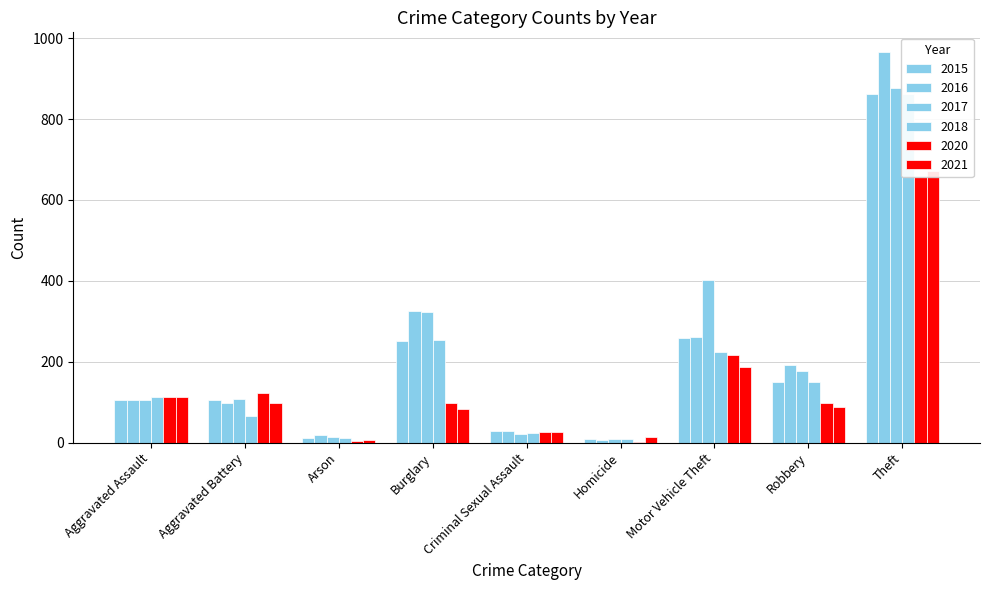

How many bars are there in each group?

6